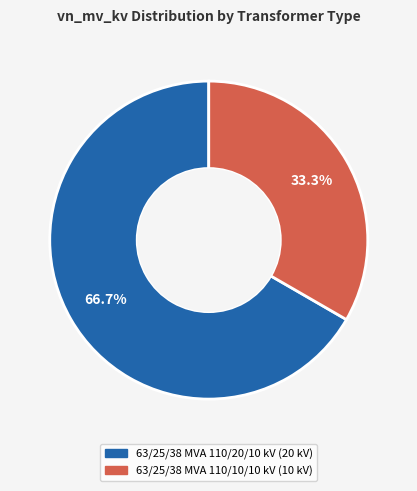

To the nearest percent, what percentage of the pie is 63/25/38 MVA 110/20/10 kV?

67%